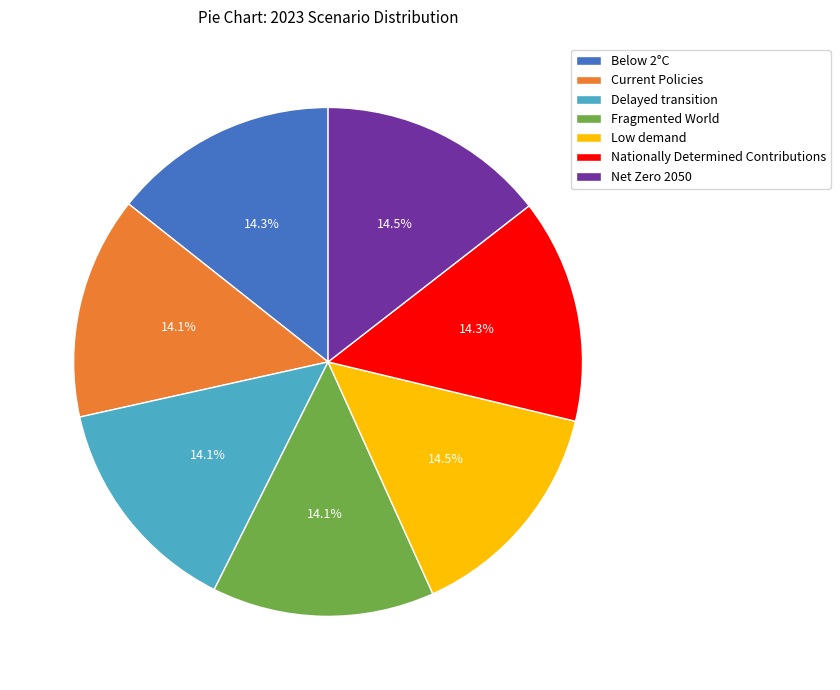

What is the total percentage of Low demand and Nationally Determined Contributions?

28.8%